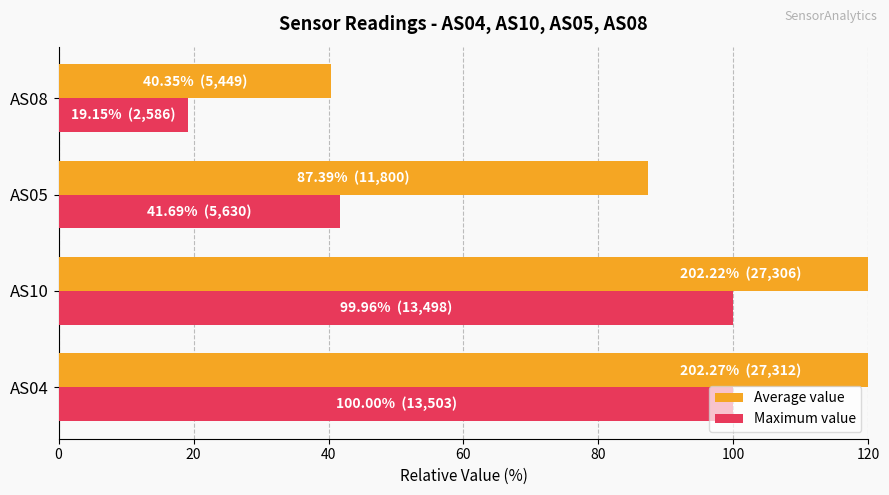

At how many categories does at least one series exceed 183?

2